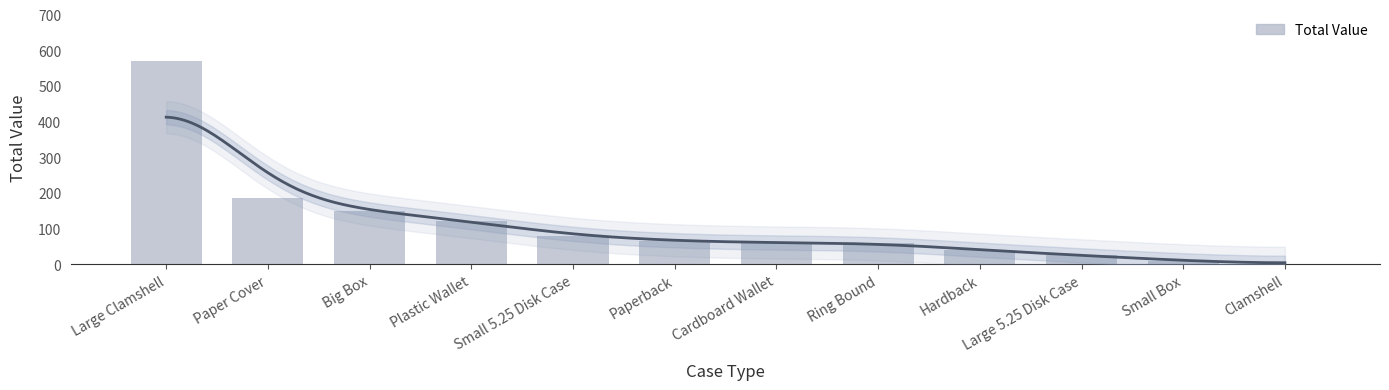

What is the value of the 11th bar from the left?

10